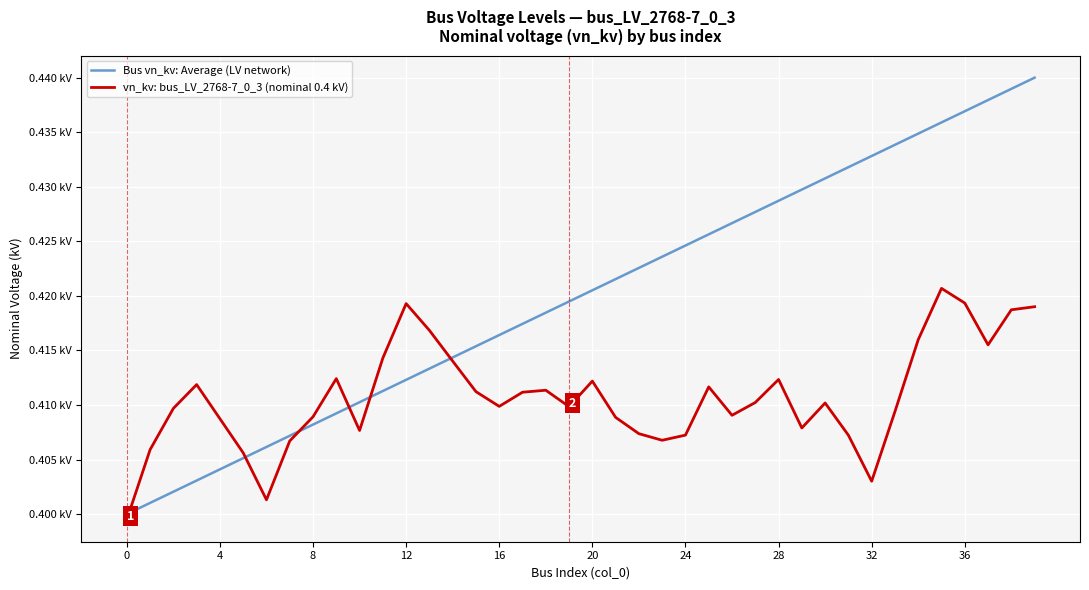

Reading left to right, extract all data points from this chart.

Bus vn_kv: Average (LV network): 0.4	0.4	0.4	0.4	0.4	0.4	0.4	0.4	0.4	0.4	0.4	0.4	0.4	0.4	0.4	0.4	0.4	0.4	0.4	0.4	0.4	0.4	0.4	0.4	0.4	0.4	0.4	0.4	0.4	0.4	0.4	0.4	0.4	0.4	0.4	0.4	0.4	0.4	0.4	0.4
vn_kv: bus_LV_2768-7_0_3 (nominal 0.4 kV): 0.4	0.4	0.4	0.4	0.4	0.4	0.4	0.4	0.4	0.4	0.4	0.4	0.4	0.4	0.4	0.4	0.4	0.4	0.4	0.4	0.4	0.4	0.4	0.4	0.4	0.4	0.4	0.4	0.4	0.4	0.4	0.4	0.4	0.4	0.4	0.4	0.4	0.4	0.4	0.4